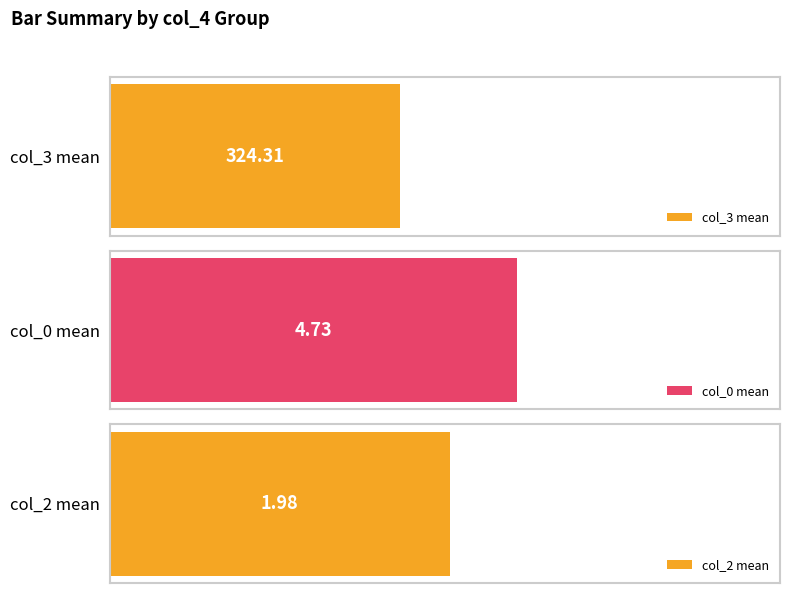

How many bars are there in each group?

3